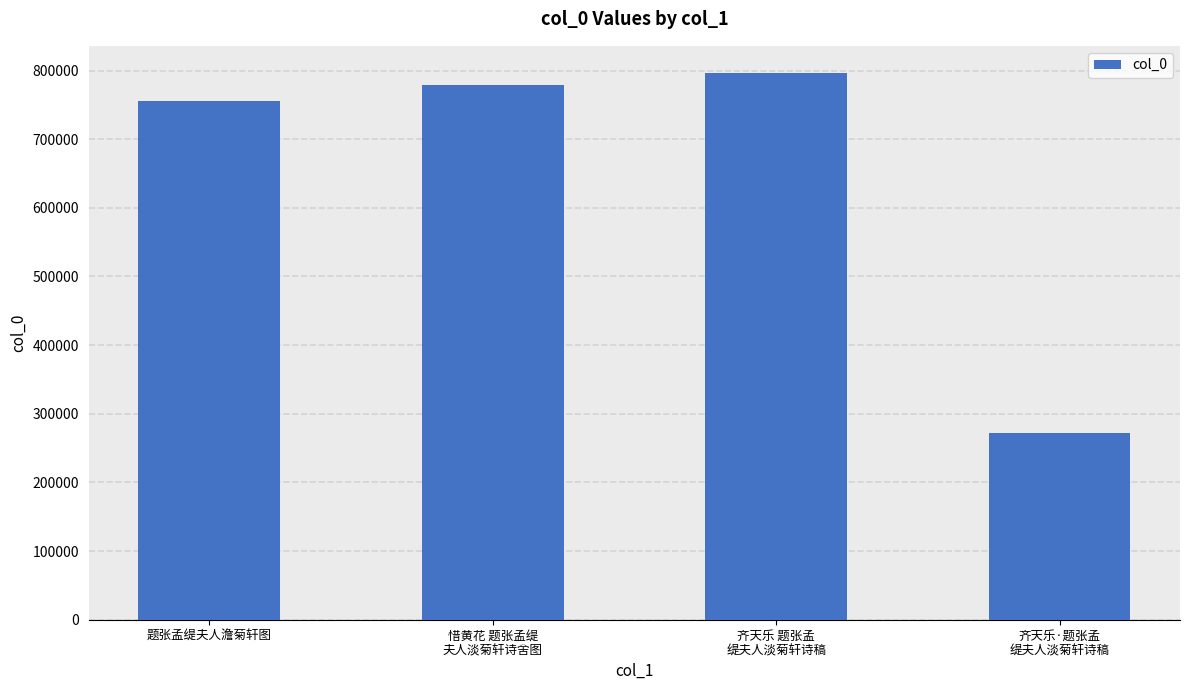

Are the bars grouped side by side (vs. stacked)?

No